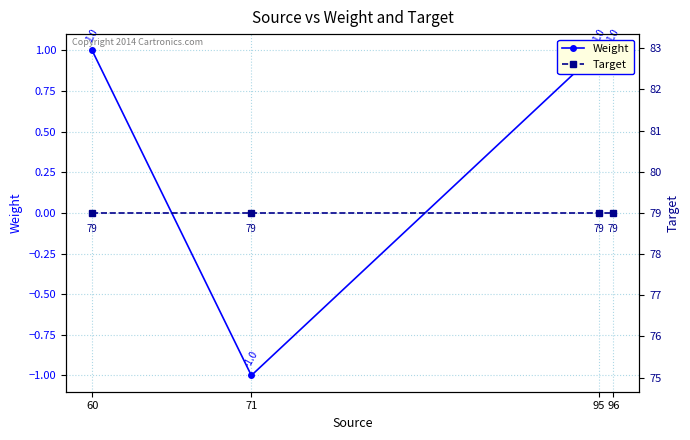

Rank the categories by Target value from lowest to highest.

60, 71, 95, 96